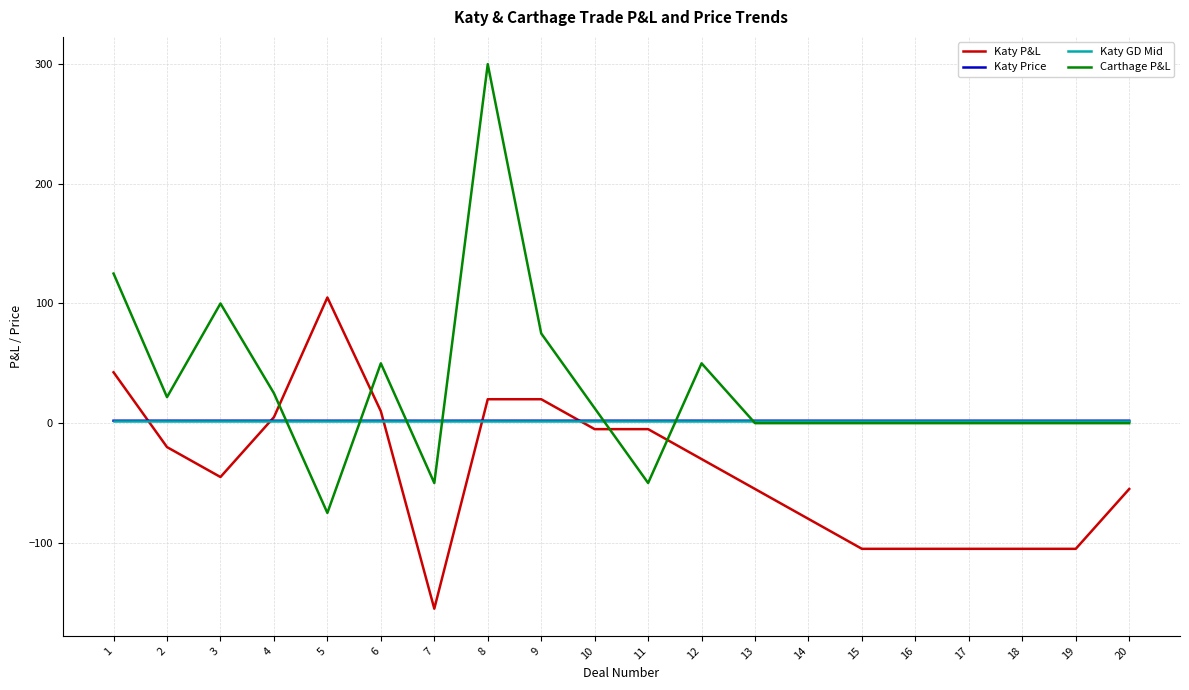

Which category has the highest value in the Katy P&L series?

5